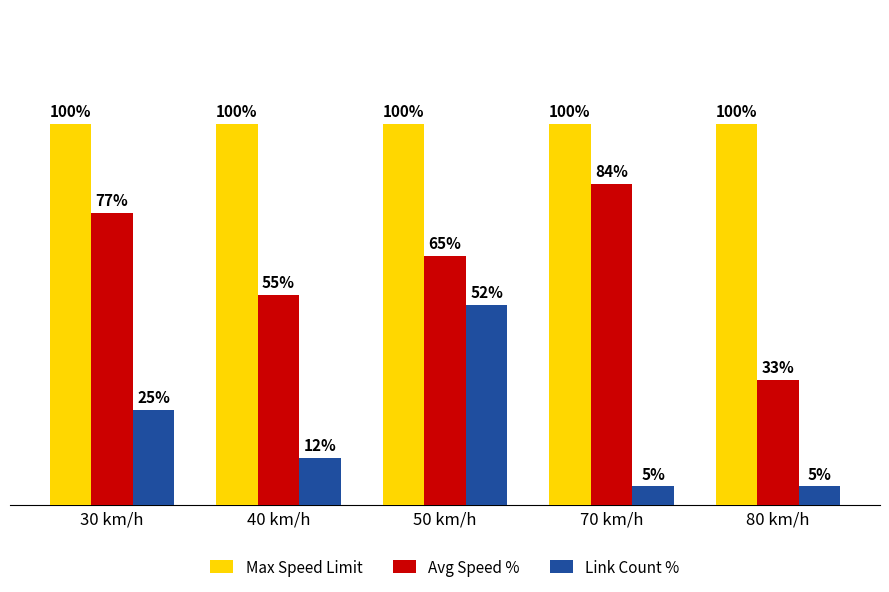

Which series has the widest spread of values?

Avg Speed %